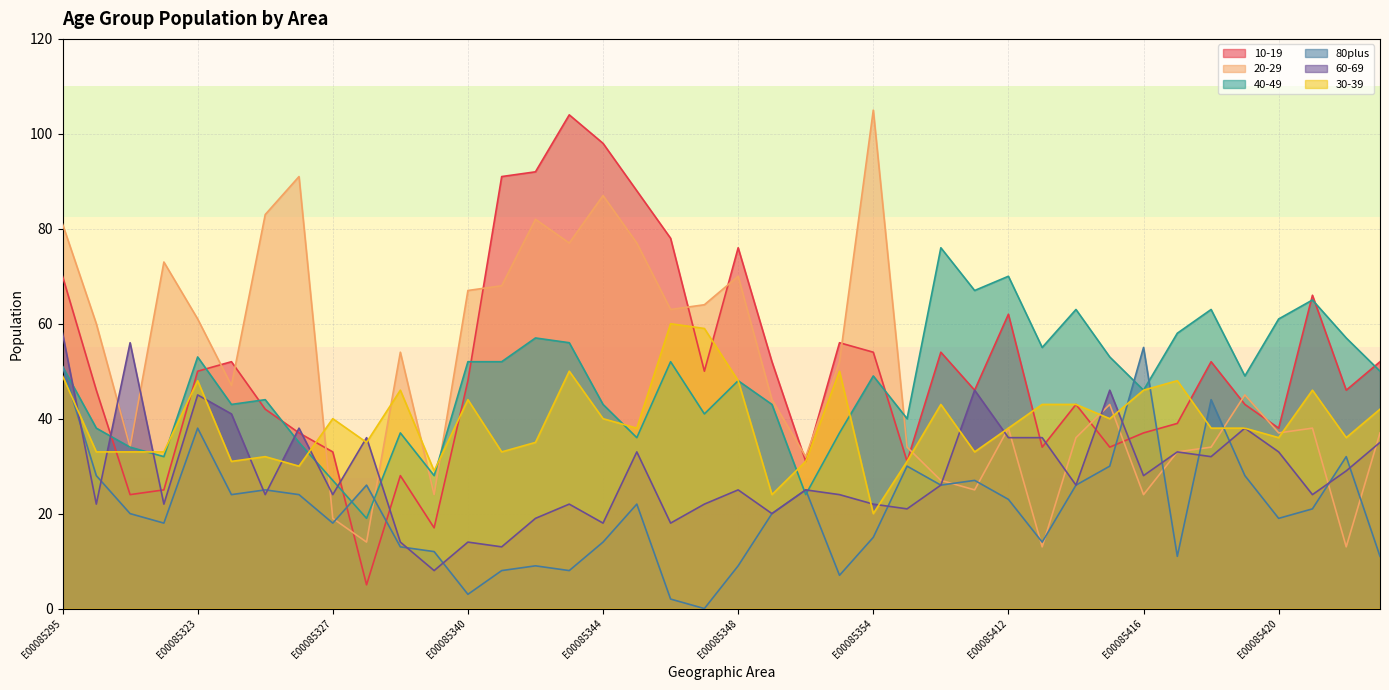

Reading right to left, transcribe all the data shown in this chart.

10-19: 52	46	66	38	43	52	39	37	34	43	34	62	46	54	31	54	56	31	52	76	50	78	88	98	104	92	91	48	17	28	5	33	37	42	52	50	25	24	46	70
20-29: 37	13	38	37	45	34	33	24	43	36	13	38	25	27	34	105	52	32	44	70	64	63	77	87	77	82	68	67	24	54	14	19	91	83	47	61	73	34	60	81
40-49: 50	57	65	61	49	63	58	46	53	63	55	70	67	76	40	49	37	24	43	48	41	52	36	43	56	57	52	52	28	37	19	27	35	44	43	53	32	34	38	51
80plus: 11	32	21	19	28	44	11	55	30	26	14	23	27	26	30	15	7	25	20	9	0	2	22	14	8	9	8	3	12	13	26	18	24	25	24	38	18	20	28	51
60-69: 35	29	24	33	38	32	33	28	46	26	36	36	46	26	21	22	24	25	20	25	22	18	33	18	22	19	13	14	8	14	36	24	38	24	41	45	22	56	22	58
30-39: 42	36	46	36	38	38	48	46	40	43	43	38	33	43	31	20	50	31	24	48	59	60	38	40	50	35	33	44	29	46	35	40	30	32	31	48	33	33	33	49